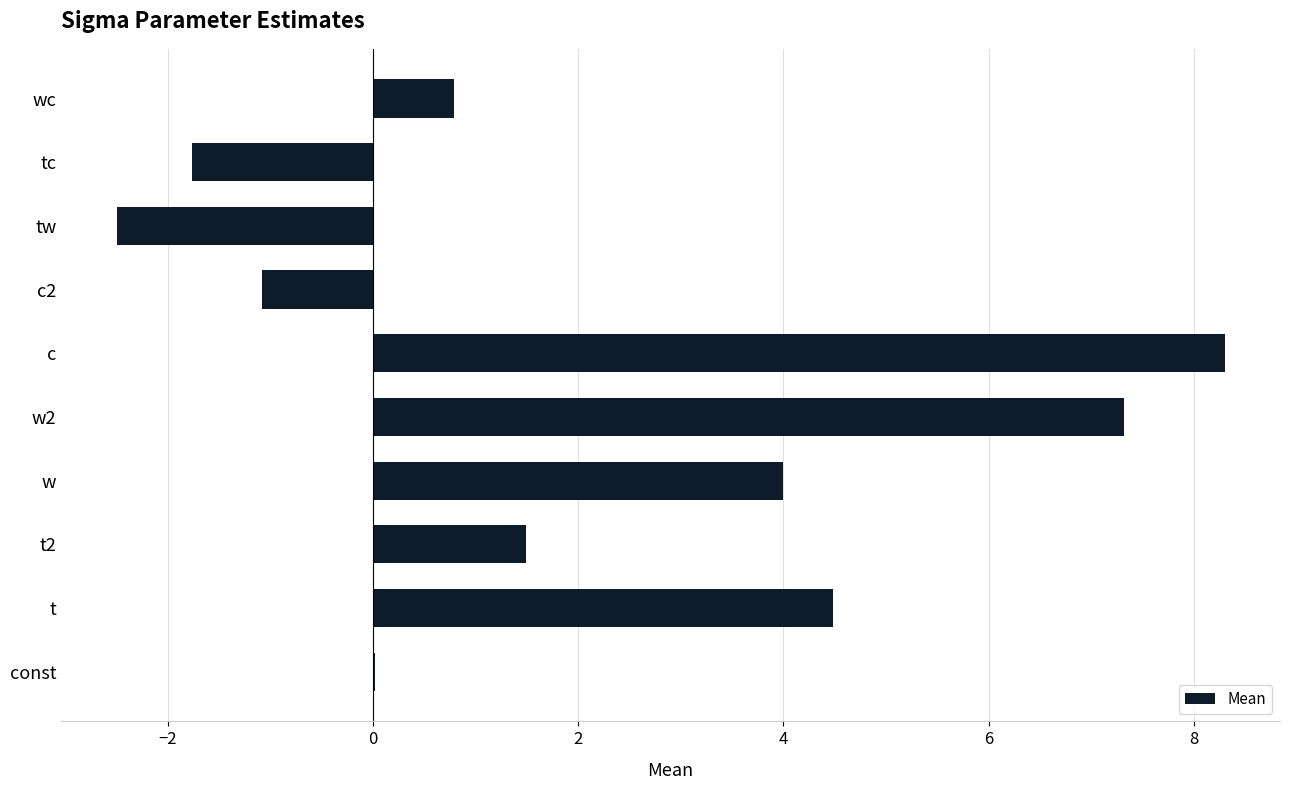

What is the sum of the values at t and w?

8.5